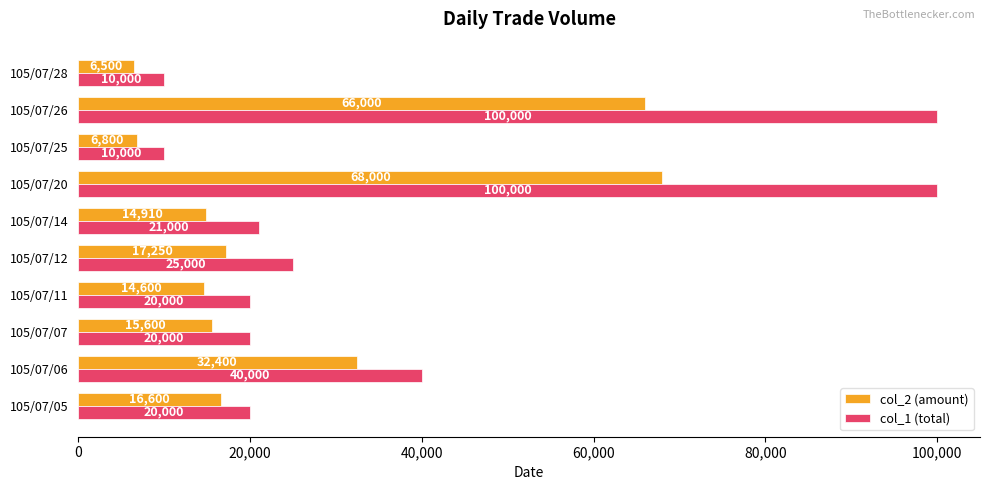

Which label corresponds to the smallest value in the chart?

105/07/28